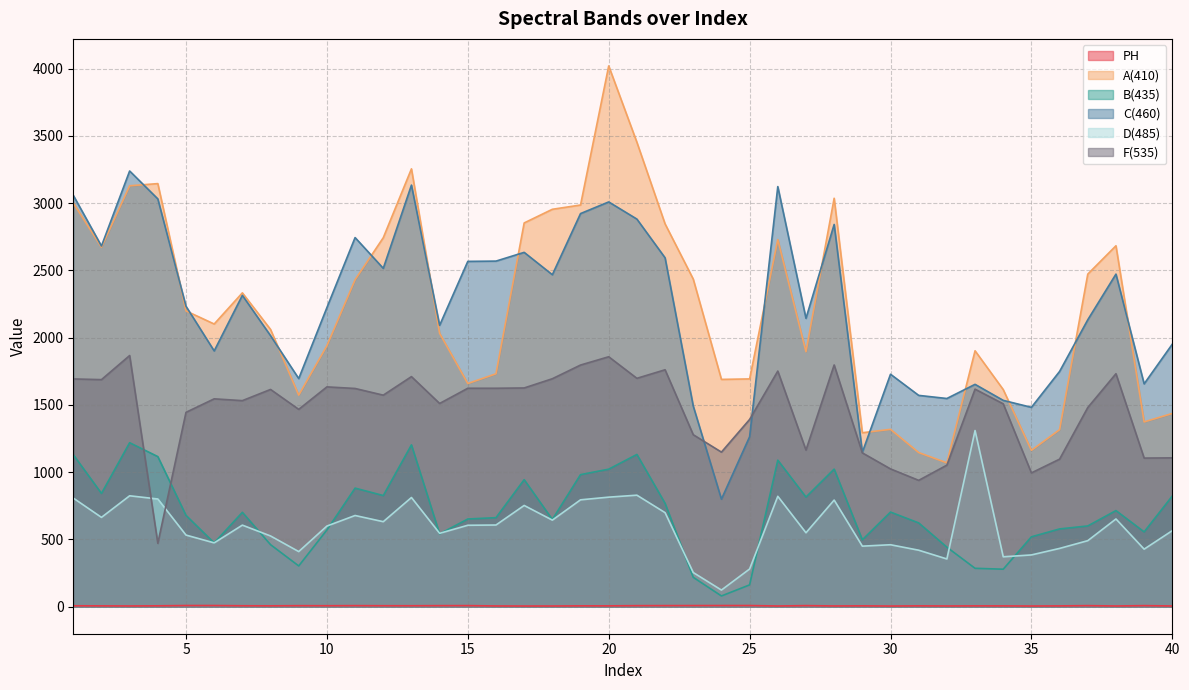

Rank the series at 19 from highest to lowest value.

A(410), C(460), F(535), B(435), D(485), PH